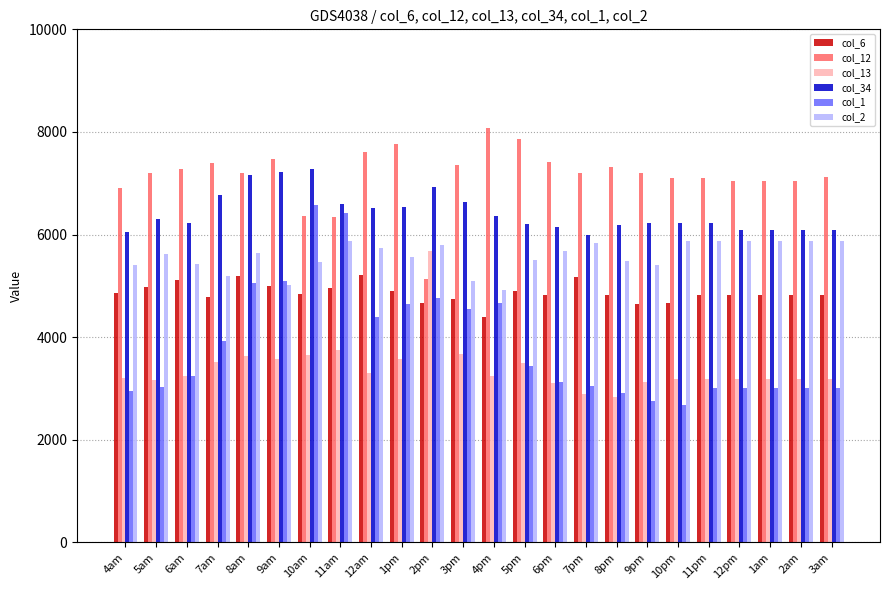

Which series changed the most between 5am and 5pm?

col_12